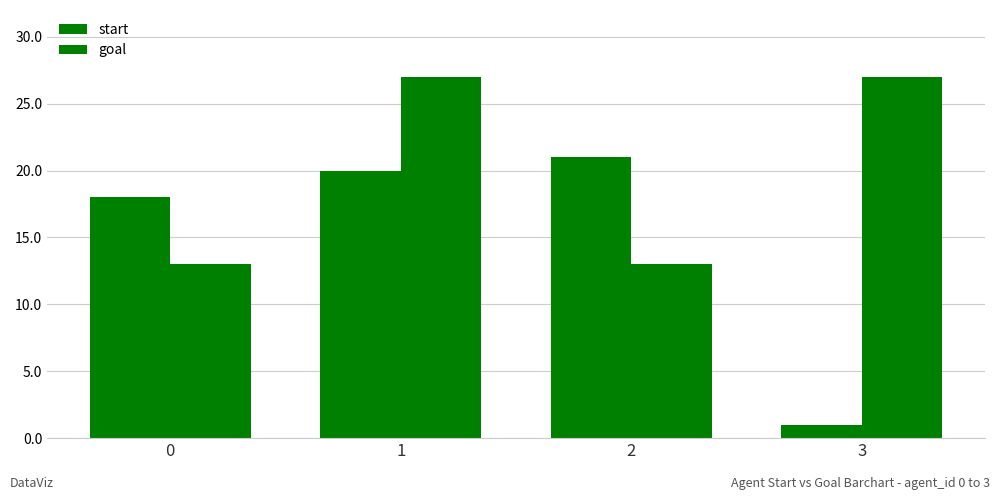

The start series shows 37 at 2. True or false?

False